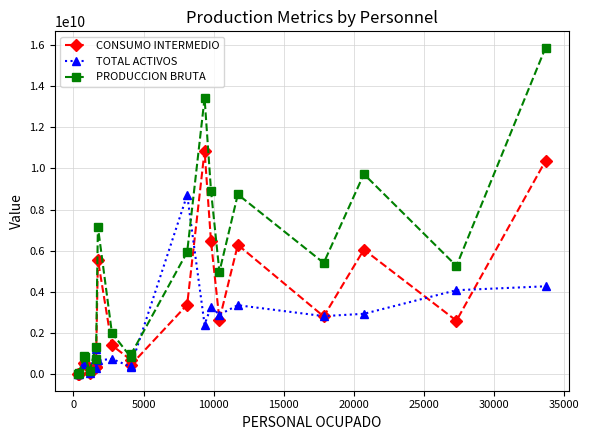

What is the highest value of the TOTAL ACTIVOS series?

8715676791